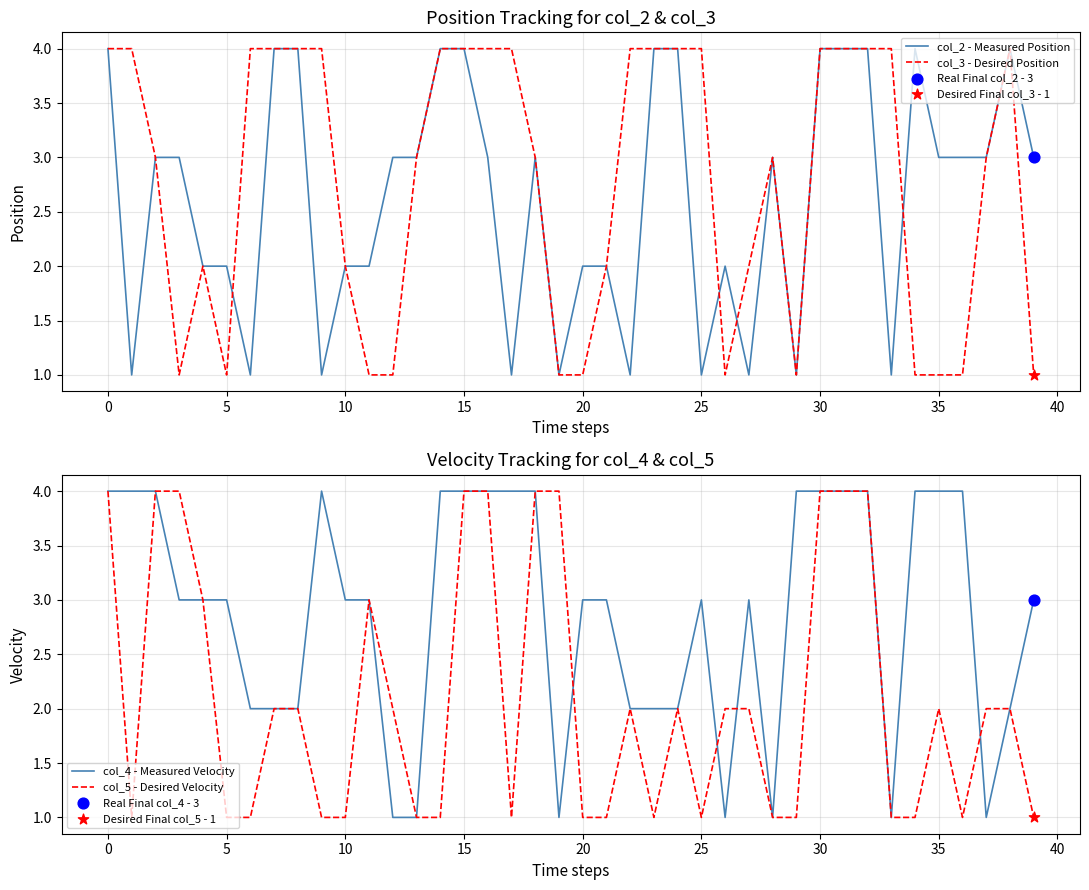

What is the total value across all series at 28?

8